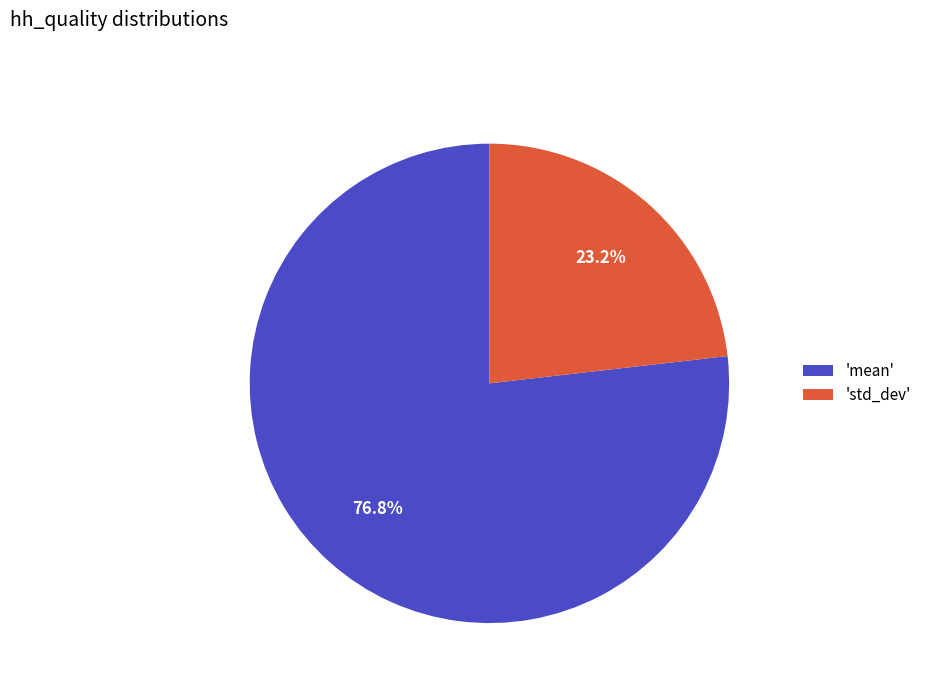

What percentage do 'mean' and 'std_dev' together represent?

100.0%